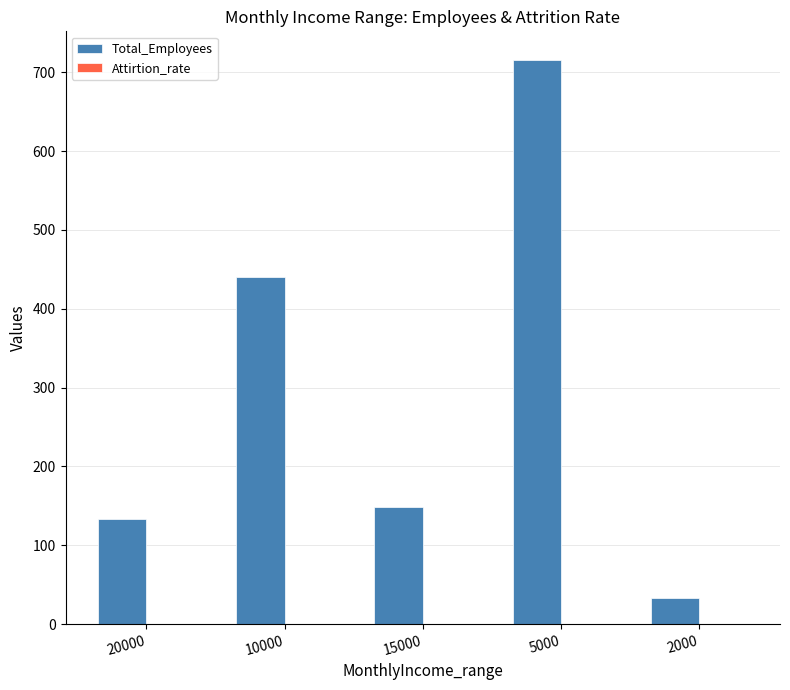

Which category has the highest value across all series?

5000